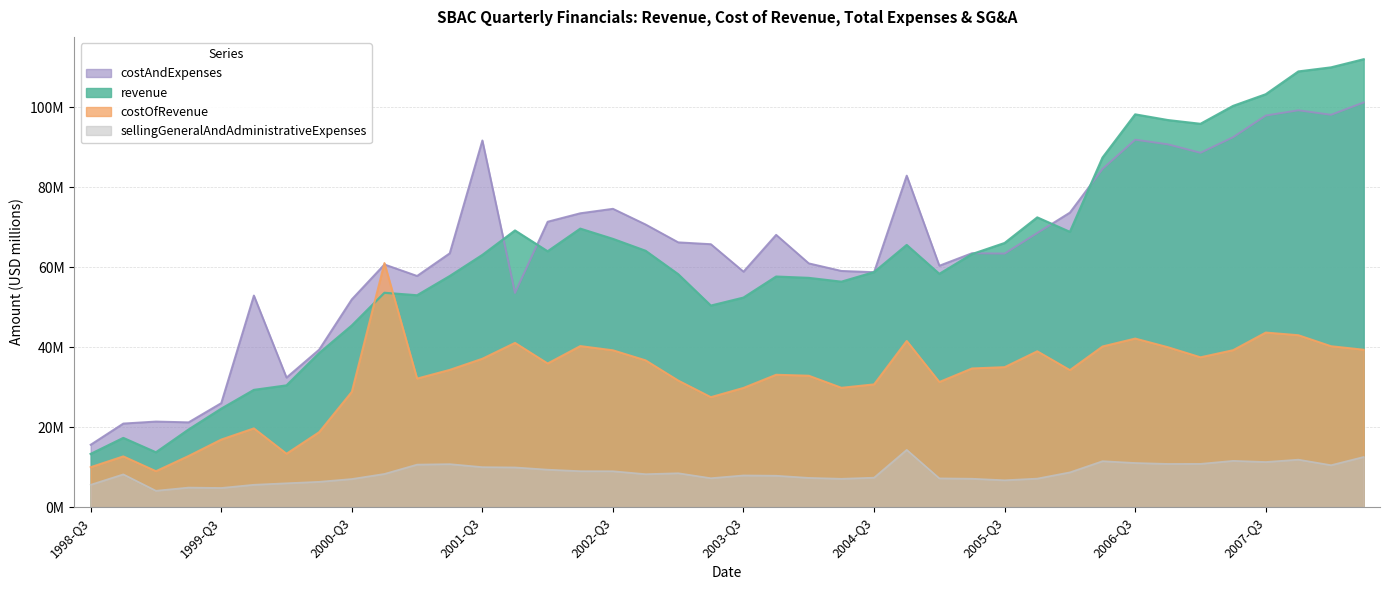

What is the sum of all costOfRevenue values?

1296.4